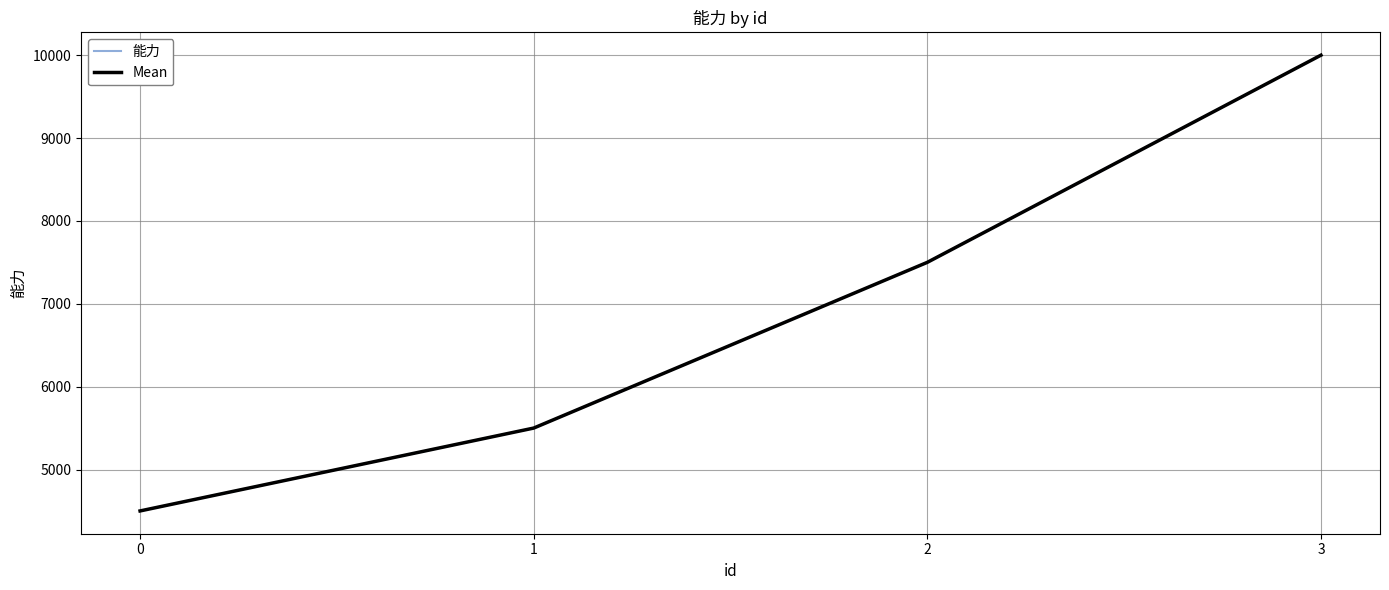

Does the chart display data point markers on the line(s)?

No